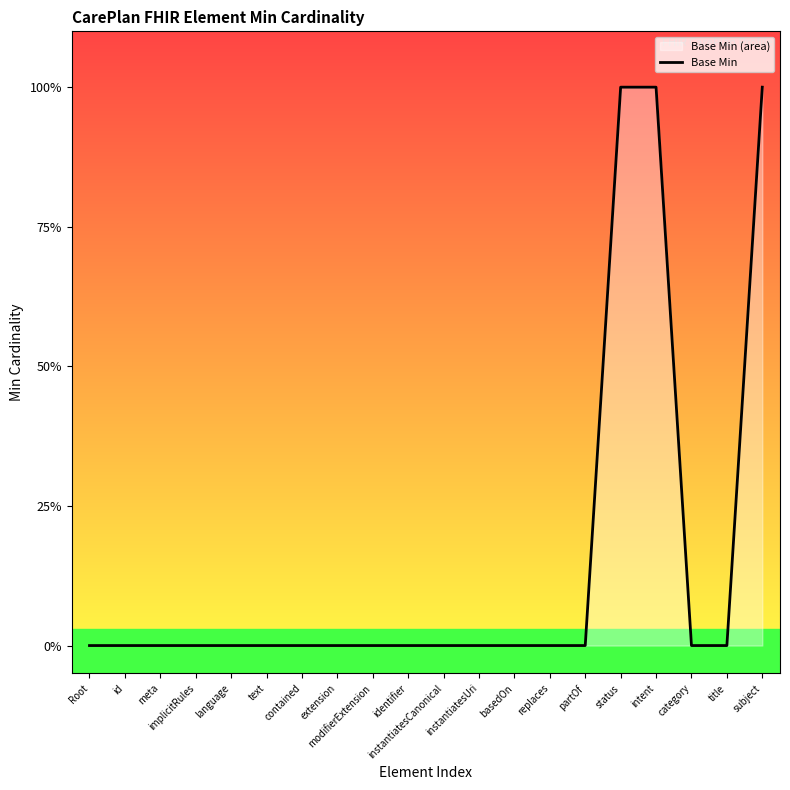

List the labels in order of value, largest first.

status, intent, subject, Root, id, meta, implicitRules, language, text, contained, extension, modifierExtension, identifier, instantiatesCanonical, instantiatesUri, basedOn, replaces, partOf, category, title